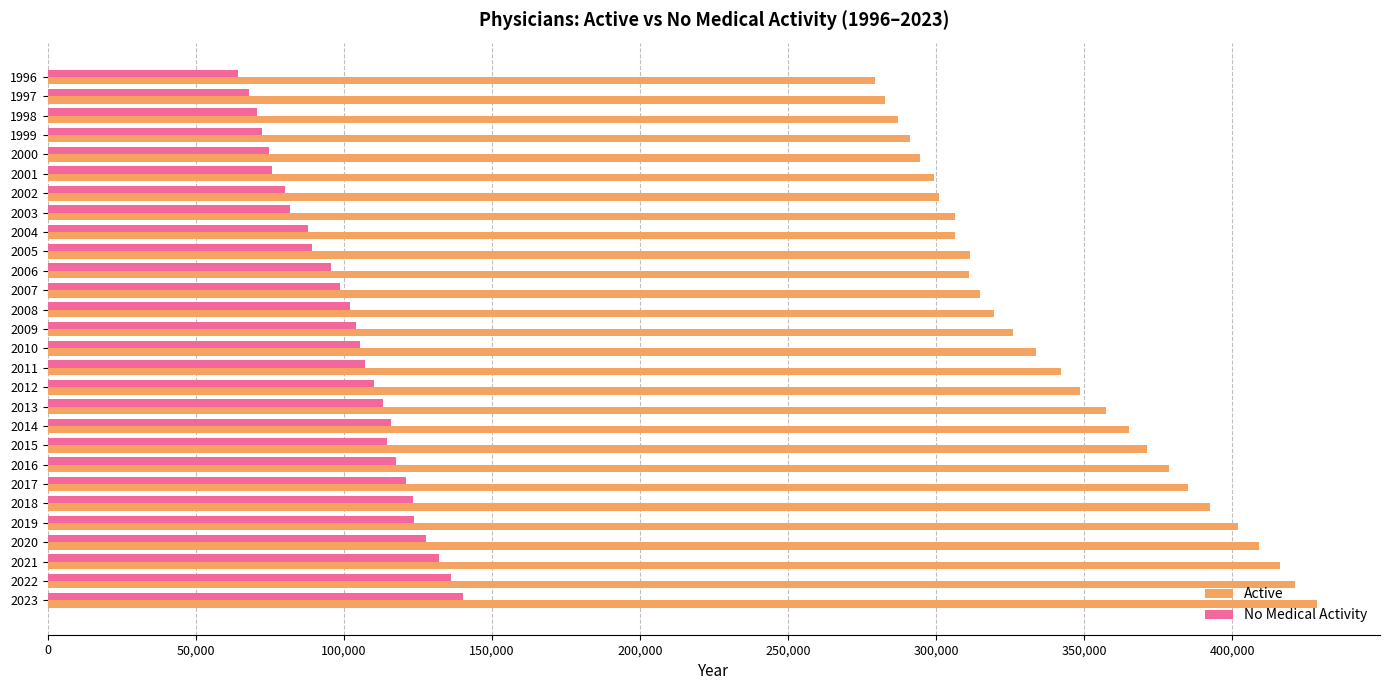

What is the sum of the Active values at 2018 and 2008?

712099